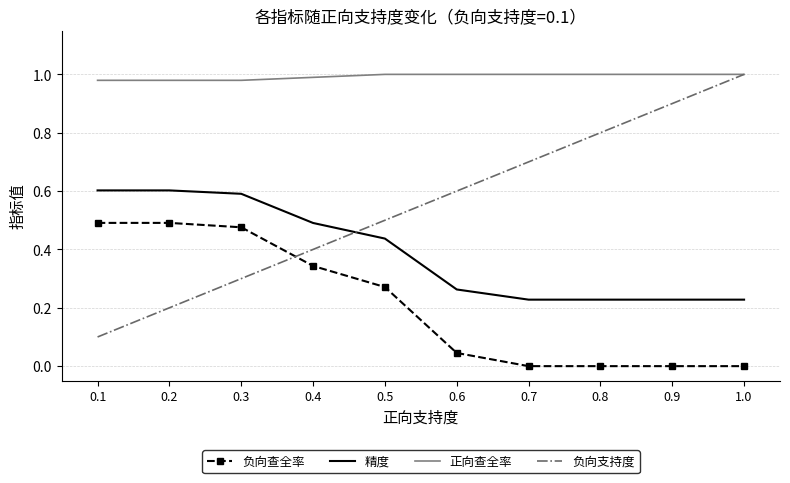

Rank the series by their average value, from lowest to highest.

负向查全率, 精度, 负向支持度, 正向查全率